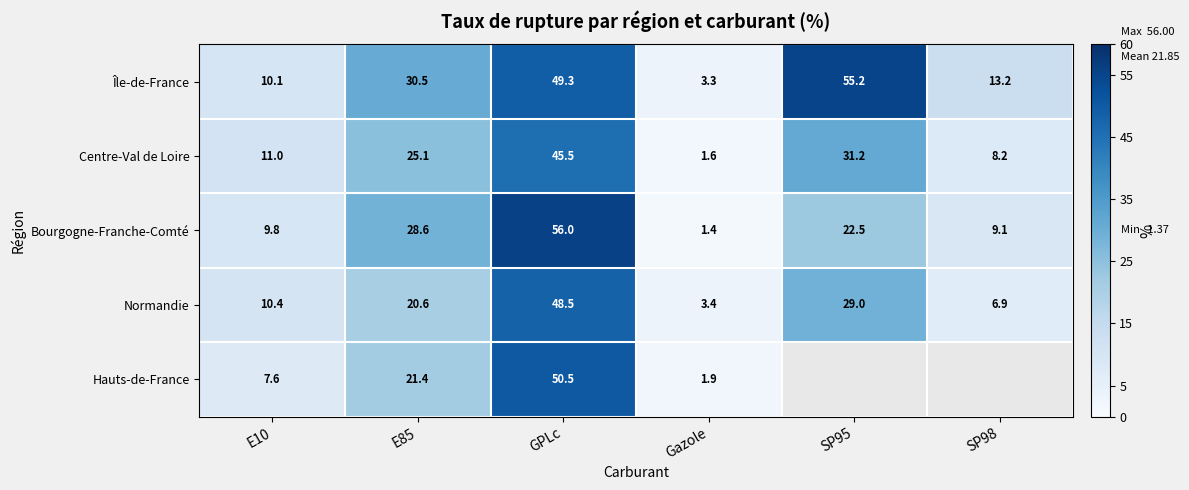

What is the average value of the Normandie series?

19.8